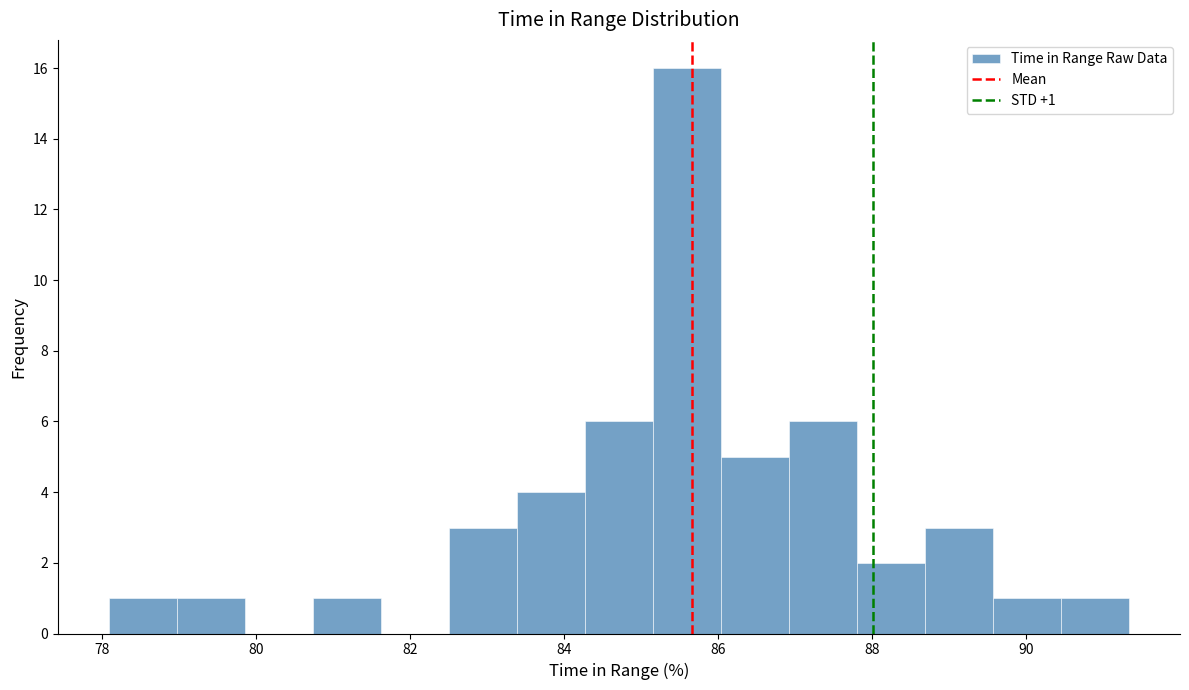

Over which range of the x-axis is the bar tallest?

85.2 to 86.0